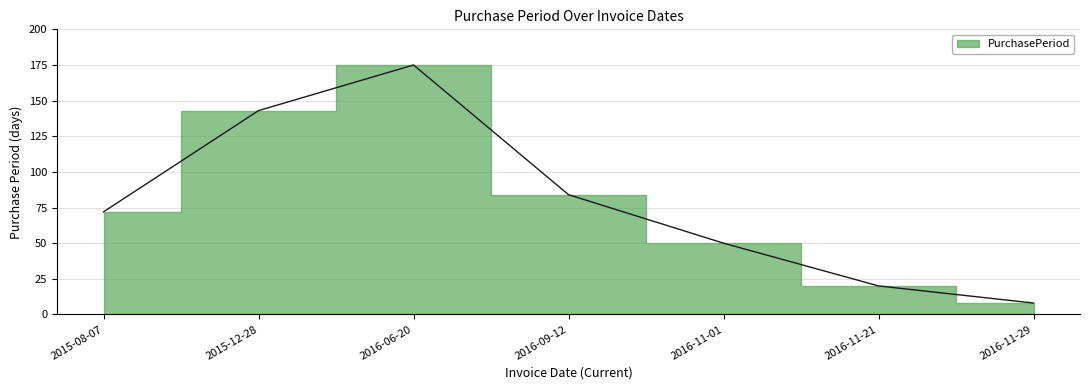

What is the label of the 1st point from the right?

2016-11-29